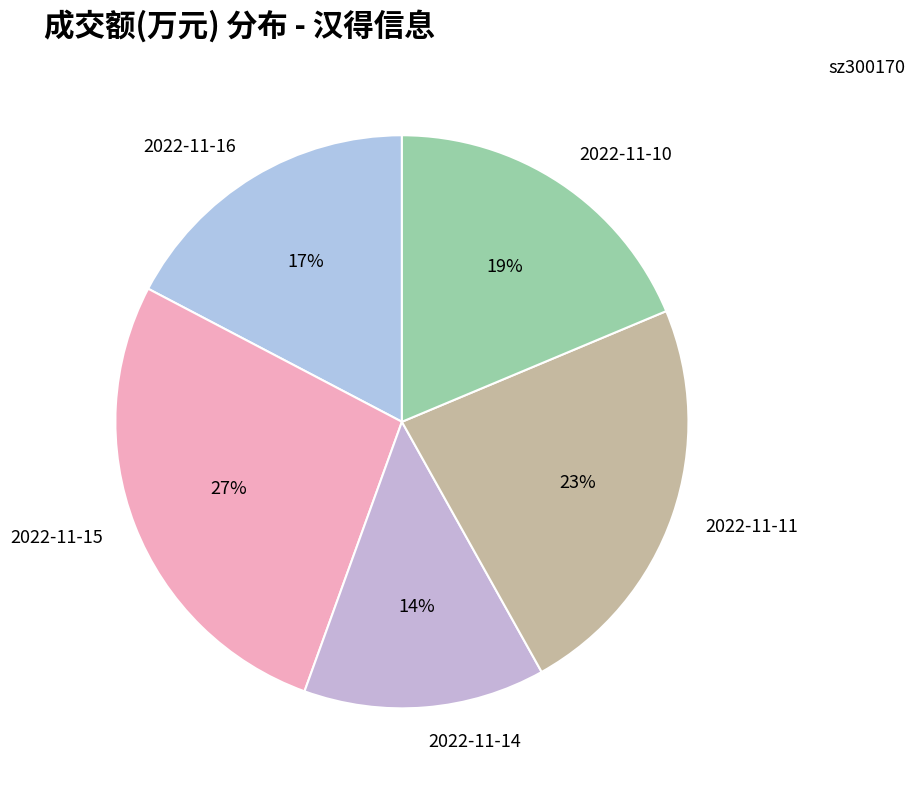

To the nearest percent, what is the average slice percentage?

20%